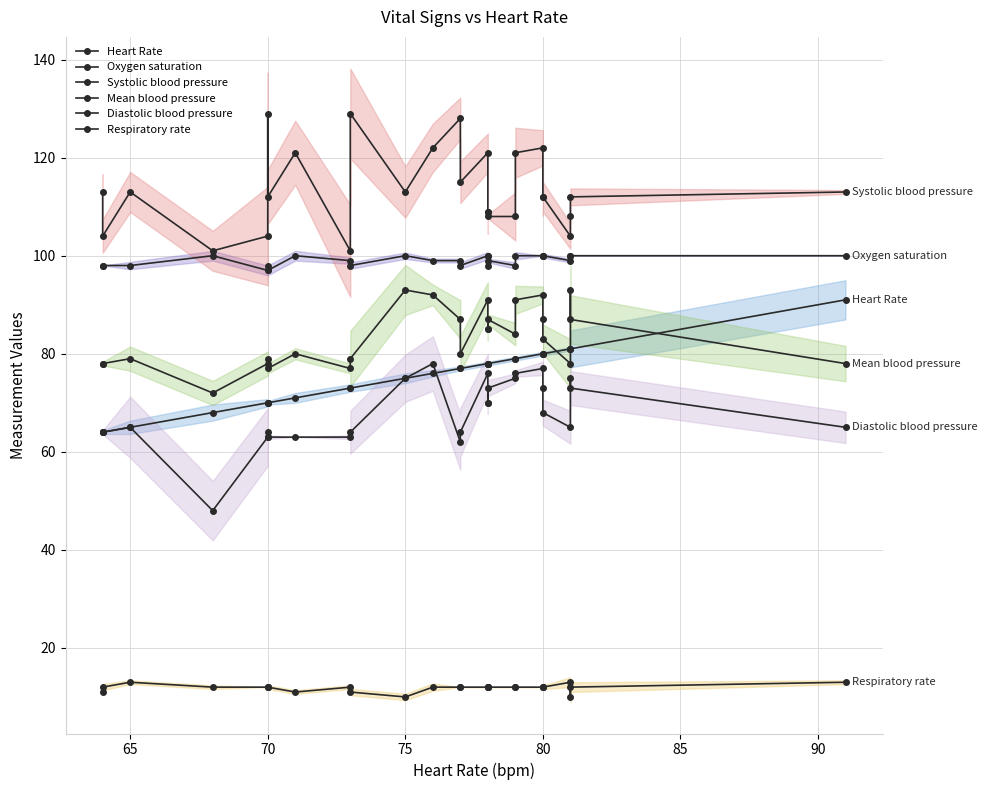

How many lines are shown in the chart?

6